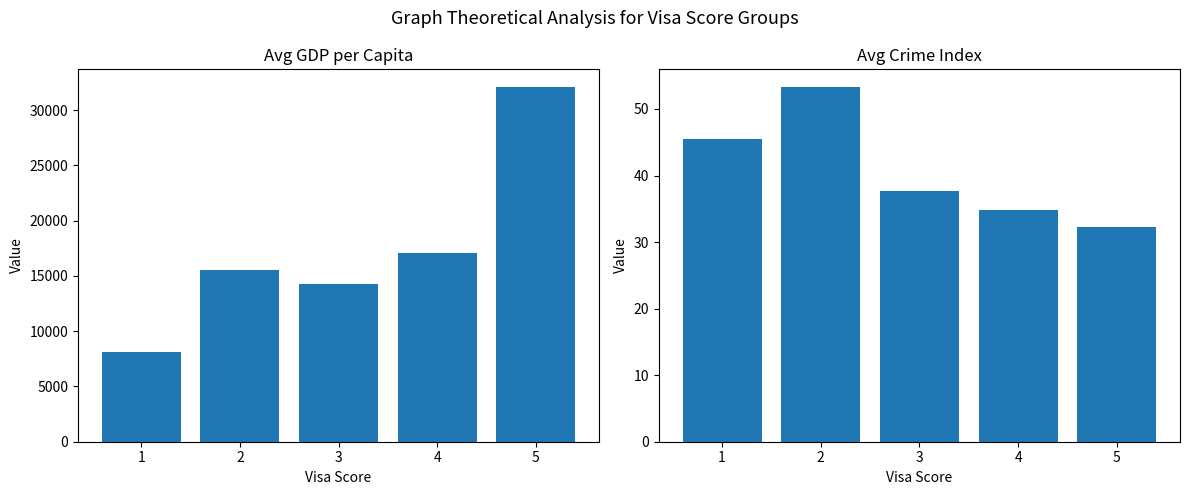

Which label corresponds to the smallest value in the chart?

5